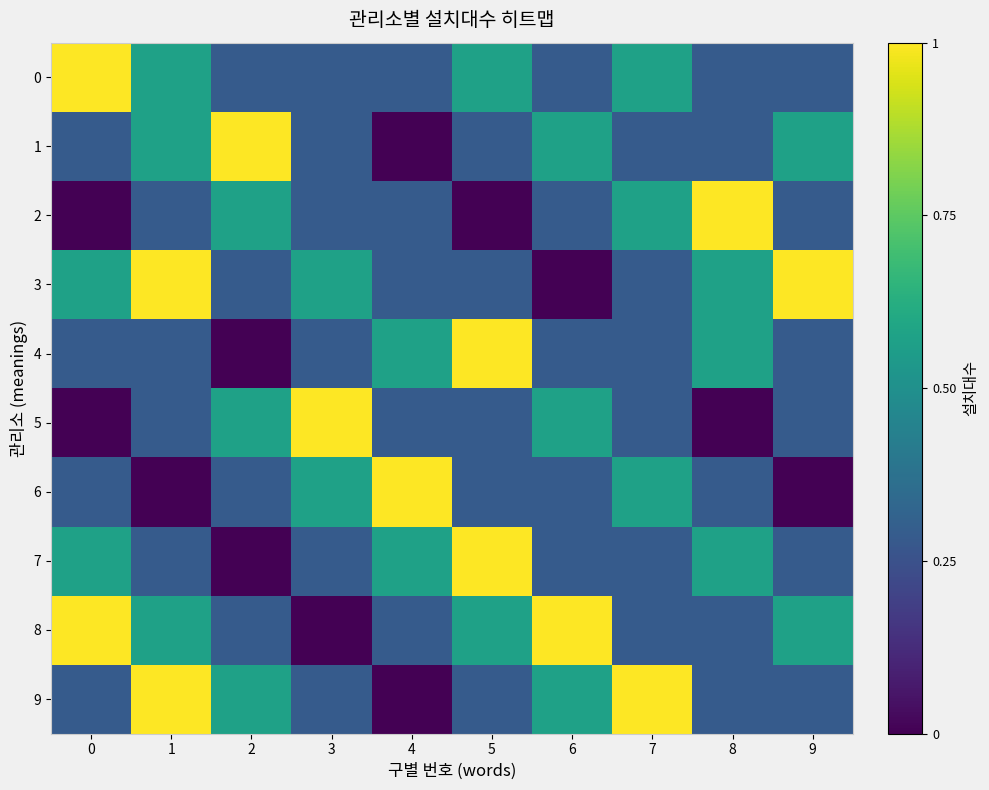

At 1, list the series in order from smallest to largest.

6, 2, 4, 5, 7, 0, 1, 8, 3, 9